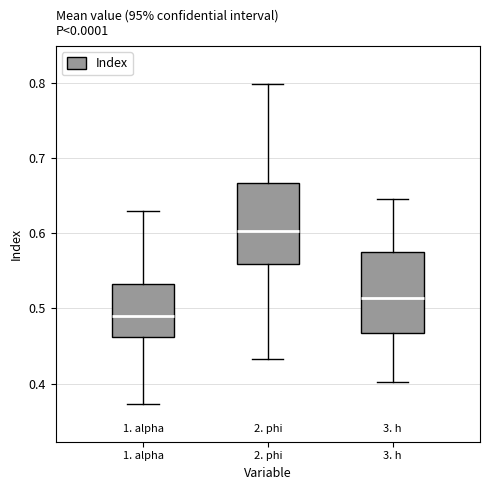

Which box's median line is the lowest?

1. alpha